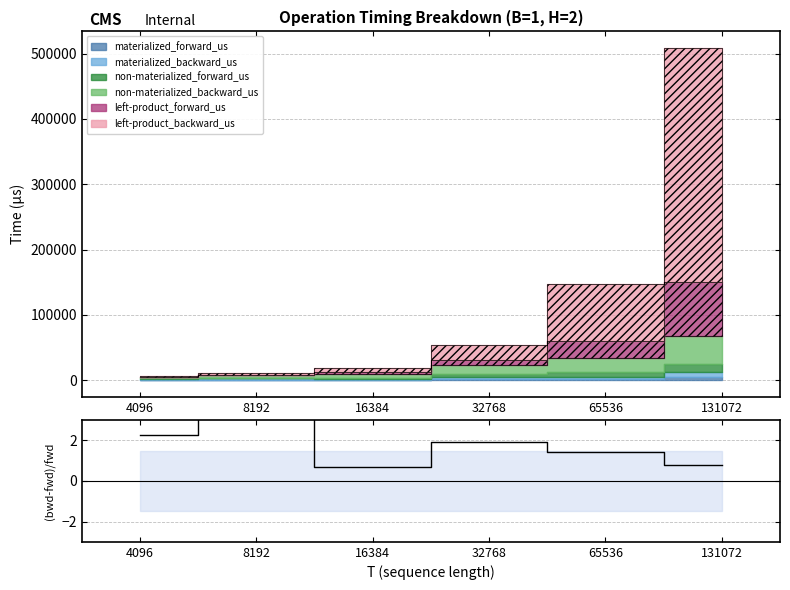

How many lines are shown in the chart?

1